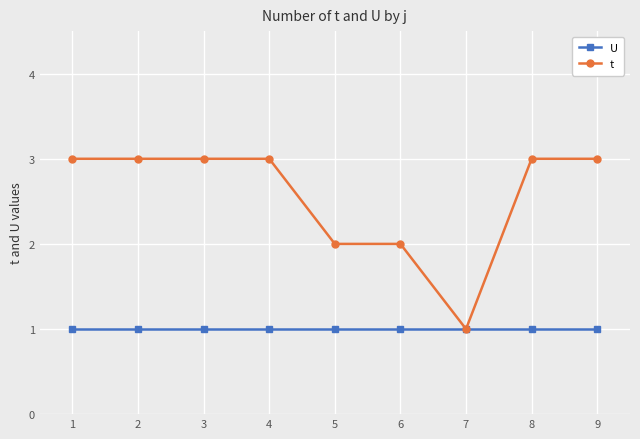

What is the sum of the U values at 1 and 8?

2